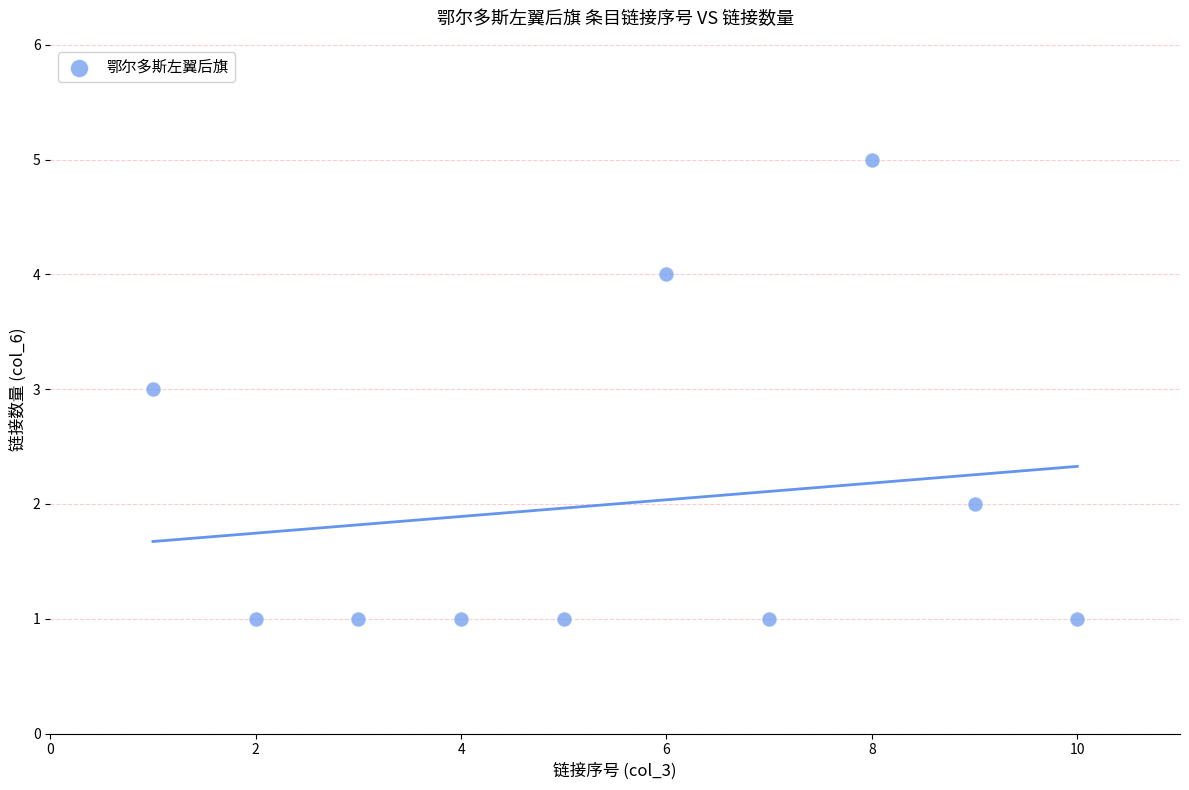

What is the range of X values (max minus min)?

9